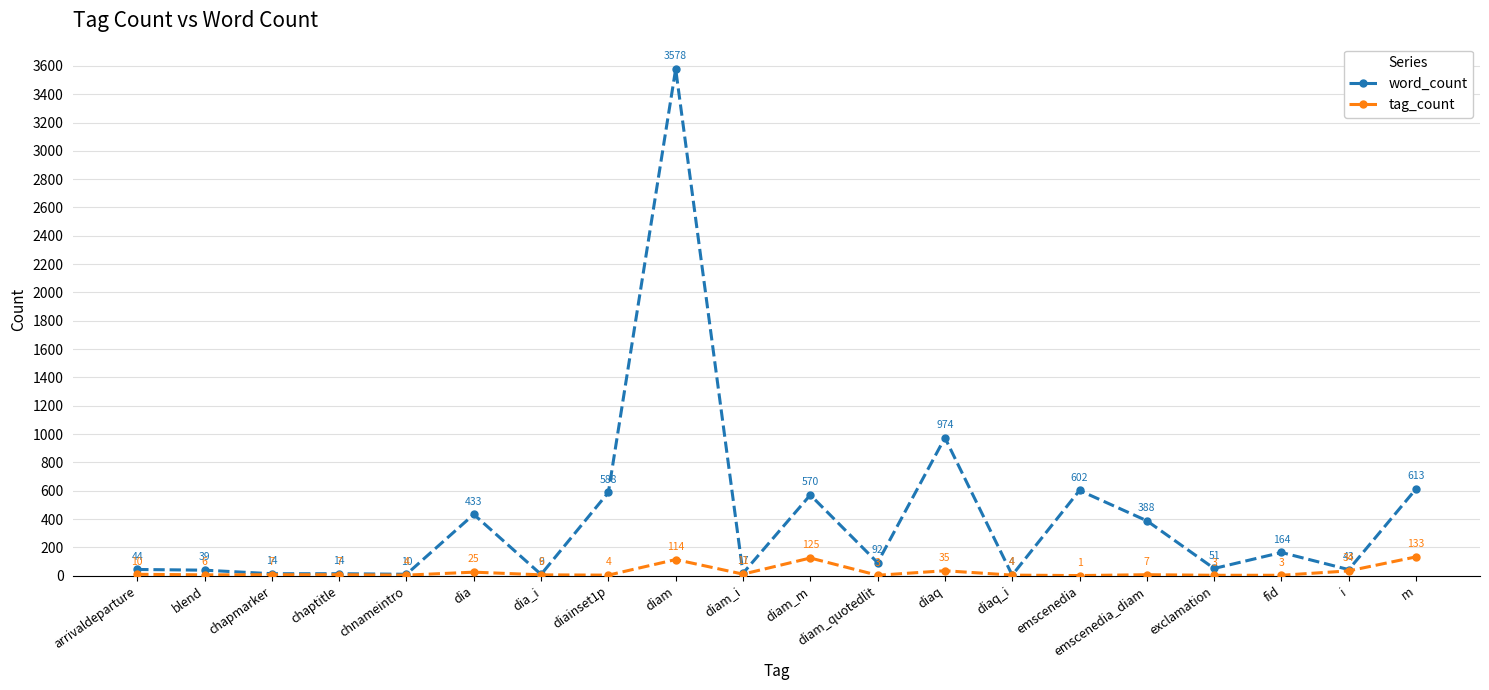

Where is the first local minimum for tag_count?

blend